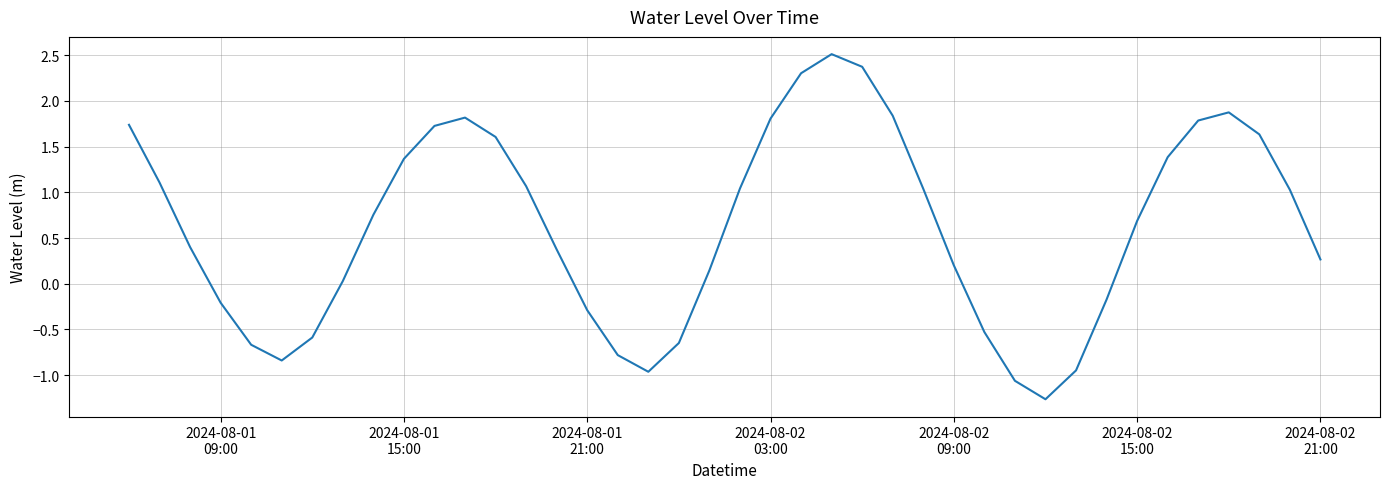

What is the minimum value shown in the chart?

-1.3